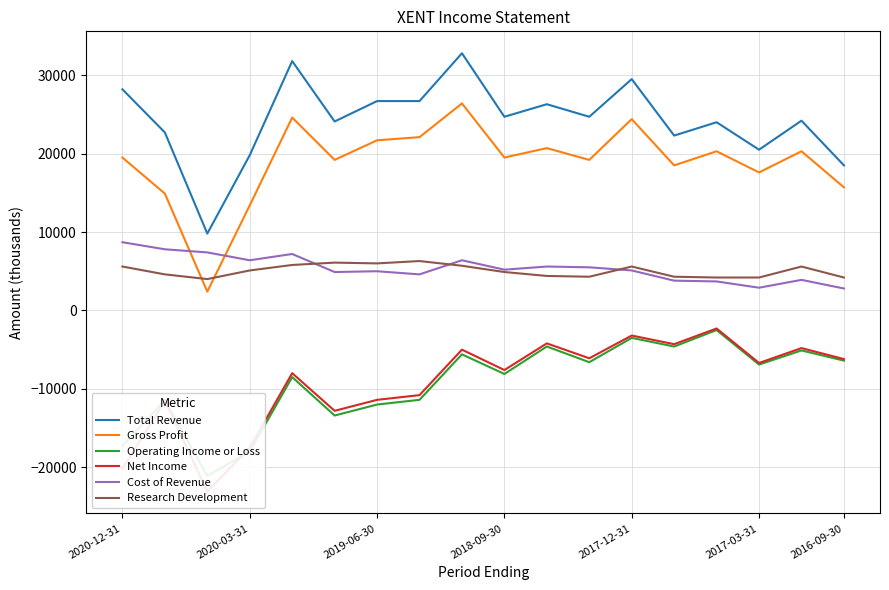

True or false: Total Revenue and Research Development cross at least once.

False